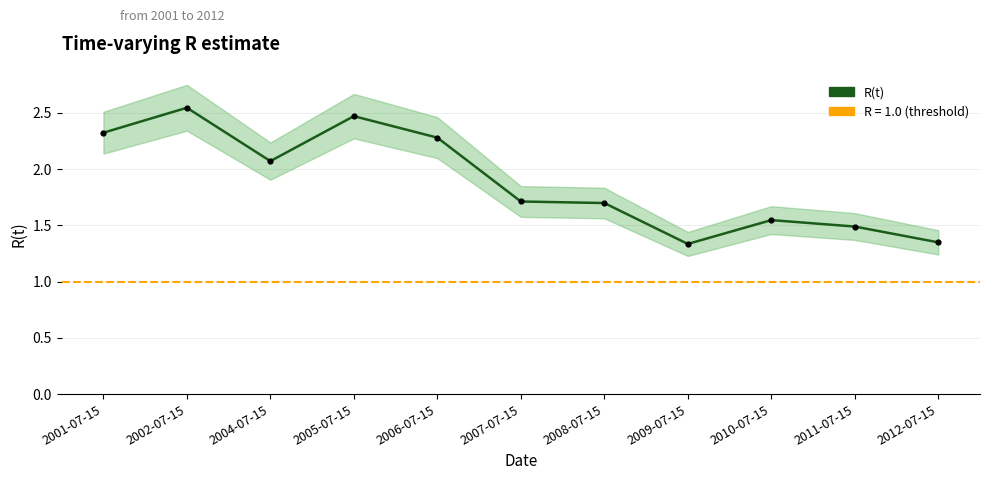

What is the ratio of the value at 2005-07-15 to the value at 2002-07-15?

1.0